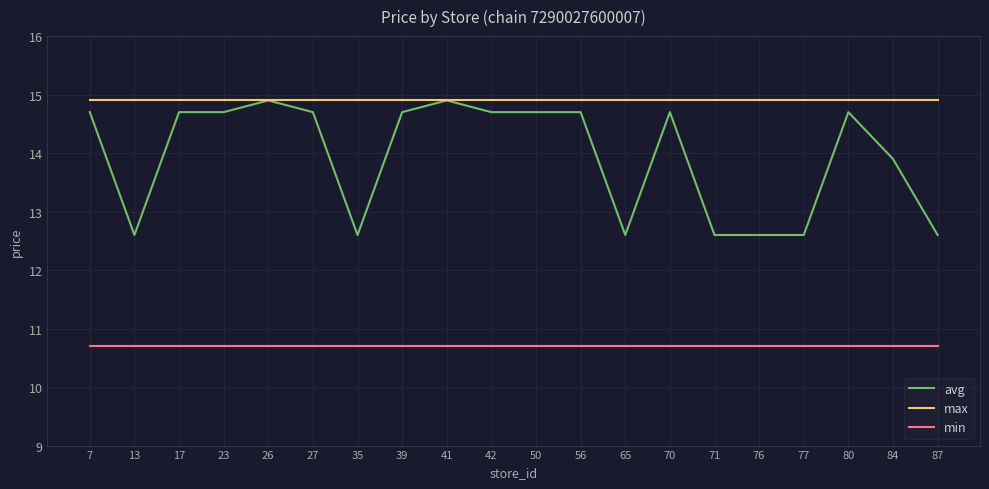

Is the value of avg at 80 greater than the value of min at 80?

Yes